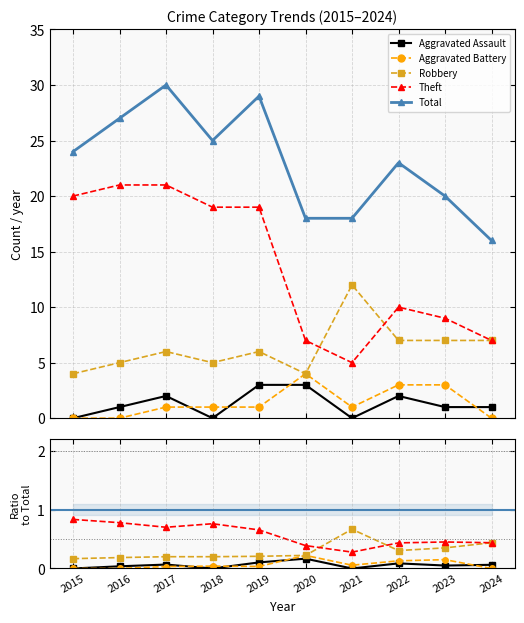

Read the Robbery value at 2024.

7